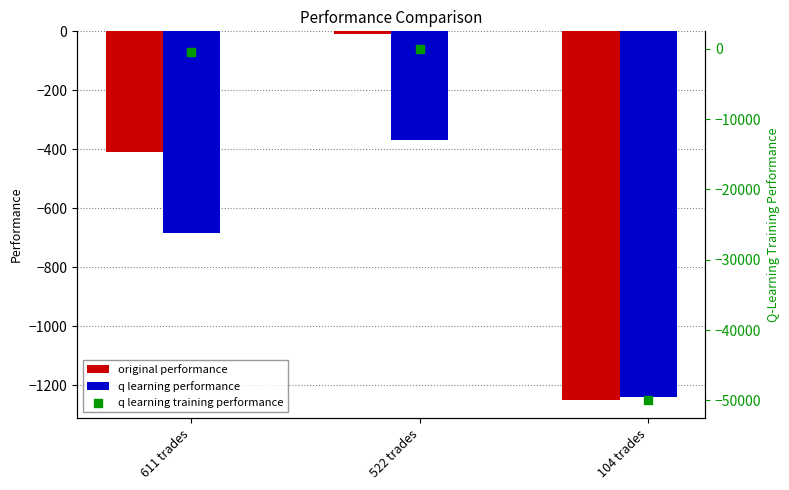

Which series reaches the maximum Y coordinate?

original performance